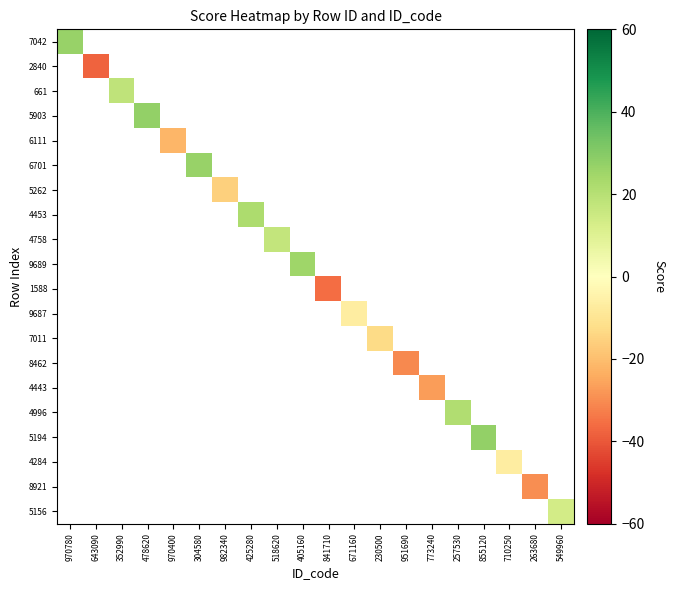

At how many categories does at least one series exceed -5?

10